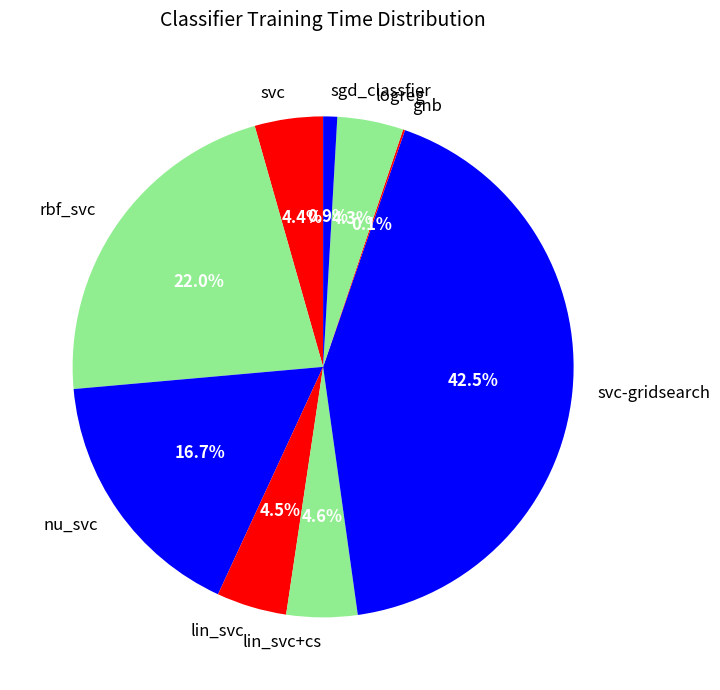

To the nearest percent, what is the average slice percentage?

11%